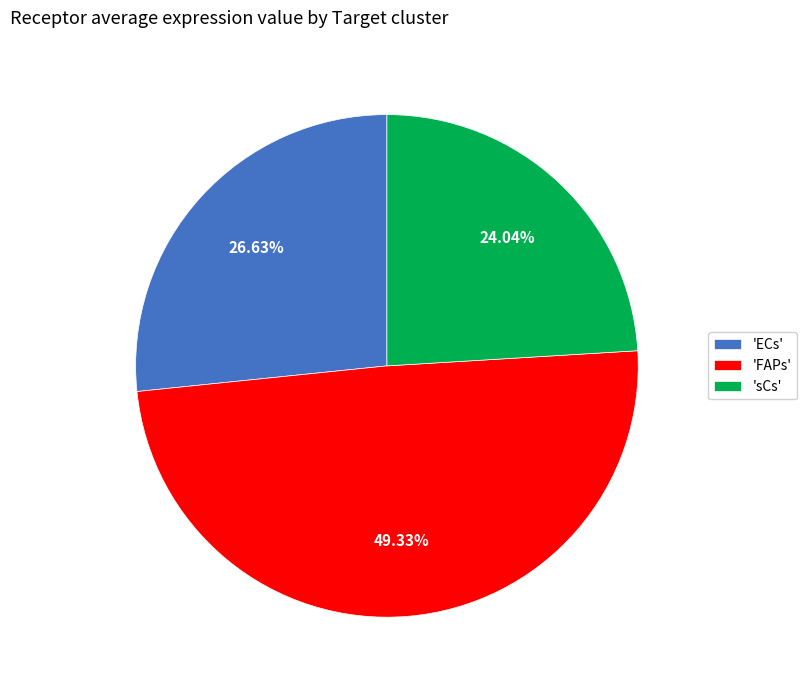

Which category has the biggest portion of the pie?

'FAPs'